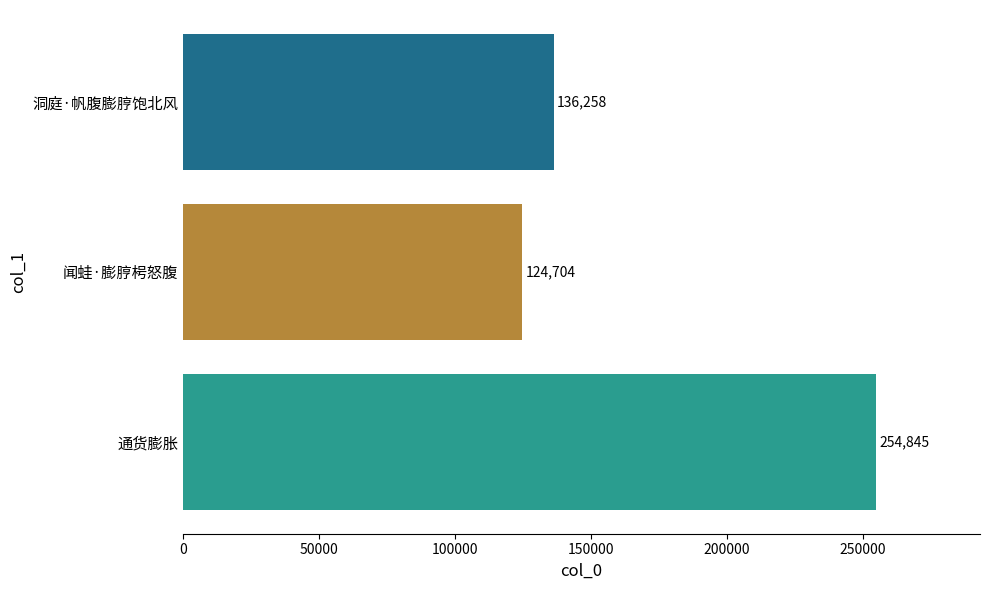

What is the average value?

171936